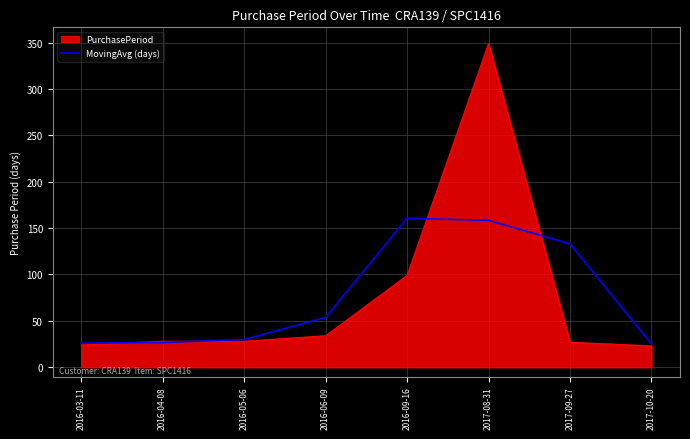

Where is PurchasePeriod nearest to the value 186?

2016-09-16